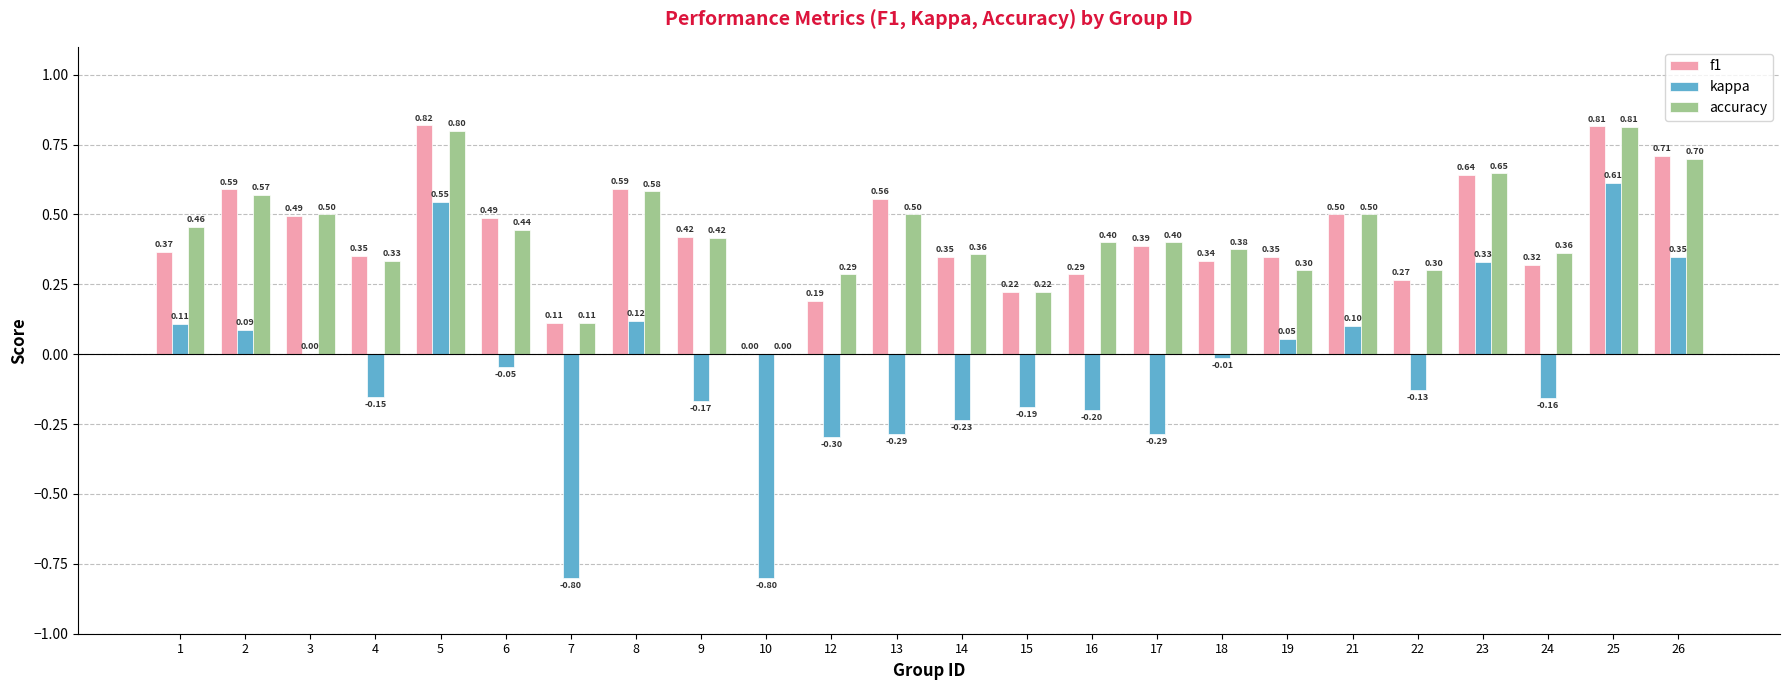

The value of accuracy at 18 is 0.5. True or false?

False